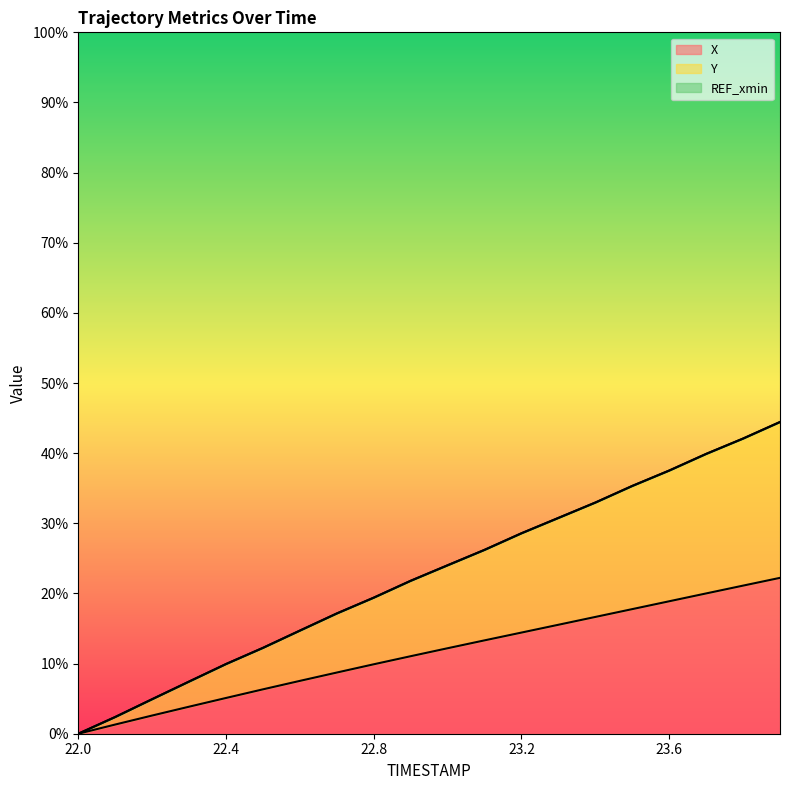

What is the difference between the highest and lowest values at 23.1?

12.9